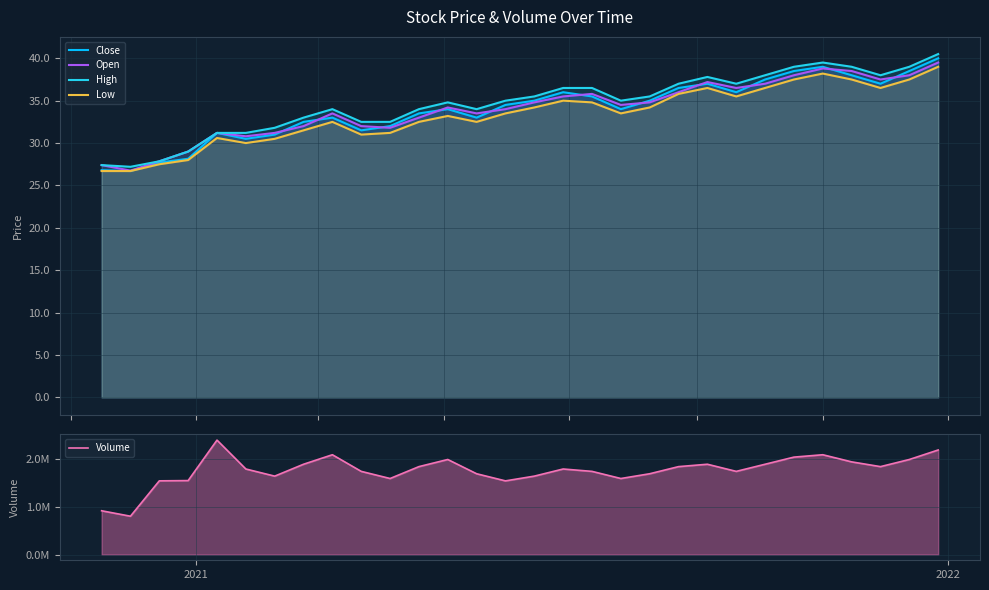

How many lines are shown in the chart?

5